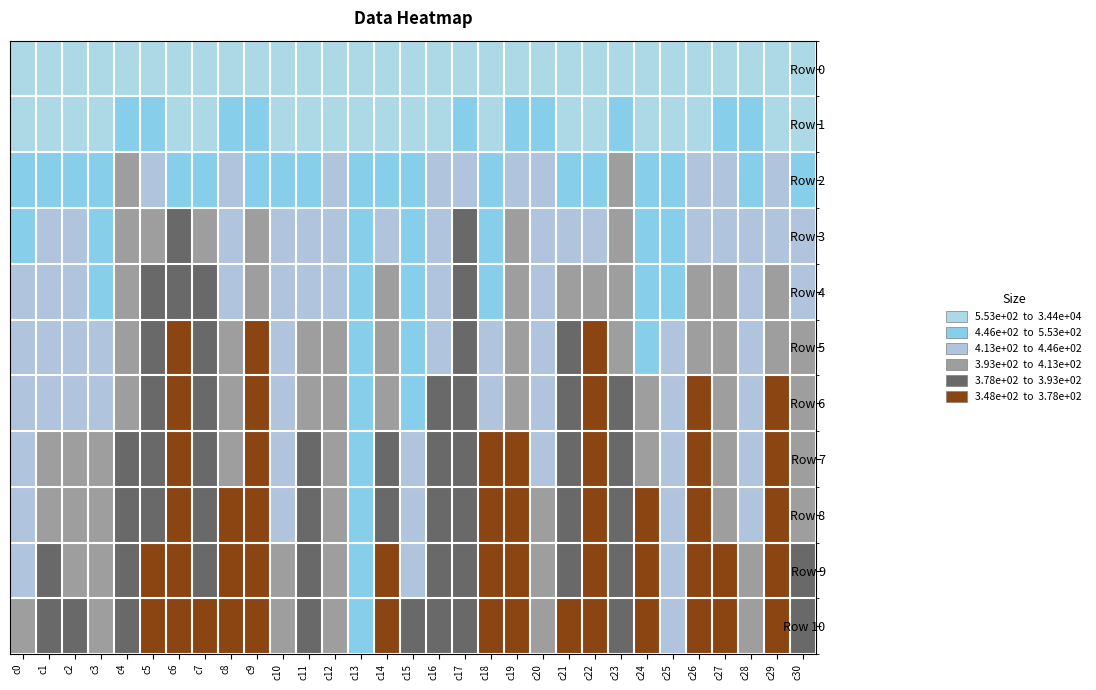

Reading left to right, extract all data points from this chart.

Row 0: c0=29474.0	c1=30054.2	c2=28165.7	c3=29740.5	c4=28588.5	c5=29529.3	c6=31397.9	c7=28409.4	c8=30056.2	c9=30435.3	c10=32502.5	c11=31830.5	c12=30837.8	c13=27744.1	c14=27382.2	c15=29379.1	c16=29902.7	c17=34416.0	c18=25325.1	c19=29824.9	c20=29628.2	c21=31573.9	c22=33368.0	c23=31087.7	c24=25578.6	c25=30543.9	c26=31812.2	c27=32139.4	c28=29719.5	c29=31321.7	c30=30059.0
Row 1: c0=587.2	c1=557.0	c2=567.5	c3=585.7	c4=550.1	c5=540.8	c6=588.4	c7=603.6	c8=516.5	c9=471.3	c10=593.4	c11=598.6	c12=593.7	c13=609.8	c14=635.8	c15=725.1	c16=555.8	c17=541.9	c18=552.9	c19=455.4	c20=513.5	c21=625.0	c22=578.8	c23=540.6	c24=573.6	c25=679.2	c26=640.0	c27=544.1	c28=531.0	c29=648.4	c30=576.8
Row 2: c0=455.6	c1=501.1	c2=462.1	c3=522.2	c4=397.8	c5=417.7	c6=448.0	c7=490.4	c8=446.0	c9=450.4	c10=459.6	c11=454.1	c12=429.8	c13=526.2	c14=457.9	c15=520.4	c16=430.1	c17=433.8	c18=472.7	c19=432.7	c20=433.3	c21=471.0	c22=447.9	c23=401.0	c24=492.2	c25=494.5	c26=445.1	c27=431.4	c28=456.0	c29=443.7	c30=457.5
Row 3: c0=448.9	c1=439.2	c2=444.1	c3=465.8	c4=397.8	c5=394.7	c6=381.4	c7=411.8	c8=430.1	c9=394.7	c10=442.1	c11=423.1	c12=429.8	c13=524.5	c14=429.4	c15=463.2	c16=430.1	c17=384.0	c18=450.2	c19=402.2	c20=433.3	c21=443.5	c22=433.7	c23=401.0	c24=476.9	c25=483.4	c26=431.3	c27=418.6	c28=441.4	c29=443.7	c30=433.1
Row 4: c0=413.4	c1=439.2	c2=440.9	c3=455.7	c4=397.8	c5=377.6	c6=381.4	c7=386.4	c8=430.1	c9=394.7	c10=442.1	c11=418.7	c12=424.0	c13=513.2	c14=397.0	c15=463.2	c16=430.1	c17=384.0	c18=450.2	c19=402.2	c20=422.9	c21=405.8	c22=409.8	c23=401.0	c24=460.3	c25=460.2	c26=410.8	c27=413.3	c28=441.4	c29=398.3	c30=422.2
Row 5: c0=413.4	c1=436.4	c2=440.9	c3=422.3	c4=397.8	c5=377.6	c6=375.5	c7=386.4	c8=402.9	c9=374.9	c10=432.9	c11=413.2	c12=400.8	c13=491.7	c14=397.0	c15=448.0	c16=430.1	c17=384.0	c18=426.2	c19=402.2	c20=422.9	c21=382.5	c22=363.4	c23=401.0	c24=446.1	c25=435.7	c26=401.3	c27=413.3	c28=440.1	c29=398.3	c30=412.0
Row 6: c0=413.4	c1=423.4	c2=440.9	c3=422.3	c4=397.8	c5=377.6	c6=375.5	c7=386.4	c8=400.0	c9=374.9	c10=432.9	c11=399.2	c12=395.6	c13=491.7	c14=397.0	c15=448.0	c16=391.5	c17=384.0	c18=419.5	c19=402.2	c20=415.6	c21=382.5	c22=348.0	c23=384.1	c24=406.6	c25=431.7	c26=373.8	c27=413.3	c28=430.4	c29=376.5	c30=404.5
Row 7: c0=413.4	c1=412.2	c2=411.6	c3=413.0	c4=387.4	c5=377.6	c6=375.5	c7=386.4	c8=400.0	c9=374.9	c10=421.8	c11=380.1	c12=395.6	c13=491.7	c14=388.7	c15=433.3	c16=391.5	c17=384.0	c18=375.8	c19=365.1	c20=415.6	c21=382.5	c22=348.0	c23=384.1	c24=406.6	c25=431.7	c26=373.8	c27=413.3	c28=430.4	c29=376.5	c30=398.1
Row 8: c0=413.4	c1=412.2	c2=397.8	c3=403.8	c4=387.4	c5=377.6	c6=375.5	c7=386.4	c8=368.4	c9=374.9	c10=421.8	c11=380.1	c12=395.6	c13=490.9	c14=388.7	c15=422.3	c16=391.5	c17=384.0	c18=375.8	c19=365.1	c20=394.7	c21=382.5	c22=348.0	c23=384.1	c24=372.5	c25=431.7	c26=373.8	c27=405.2	c28=430.4	c29=376.5	c30=393.8
Row 9: c0=413.4	c1=388.5	c2=397.8	c3=402.6	c4=387.4	c5=375.9	c6=375.5	c7=386.4	c8=368.4	c9=374.9	c10=409.9	c11=380.1	c12=392.6	c13=481.1	c14=376.8	c15=422.3	c16=391.5	c17=384.0	c18=375.8	c19=365.1	c20=394.7	c21=382.5	c22=348.0	c23=384.1	c24=372.5	c25=419.6	c26=373.8	c27=377.4	c28=395.7	c29=373.3	c30=389.1
Row 10: c0=394.9	c1=388.5	c2=391.6	c3=402.6	c4=387.4	c5=375.9	c6=366.4	c7=361.3	c8=368.4	c9=351.0	c10=396.5	c11=380.1	c12=392.6	c13=481.1	c14=376.8	c15=382.7	c16=391.5	c17=384.0	c18=375.8	c19=365.1	c20=394.7	c21=373.1	c22=348.0	c23=384.1	c24=372.5	c25=419.6	c26=363.6	c27=377.4	c28=395.7	c29=373.3	c30=383.9